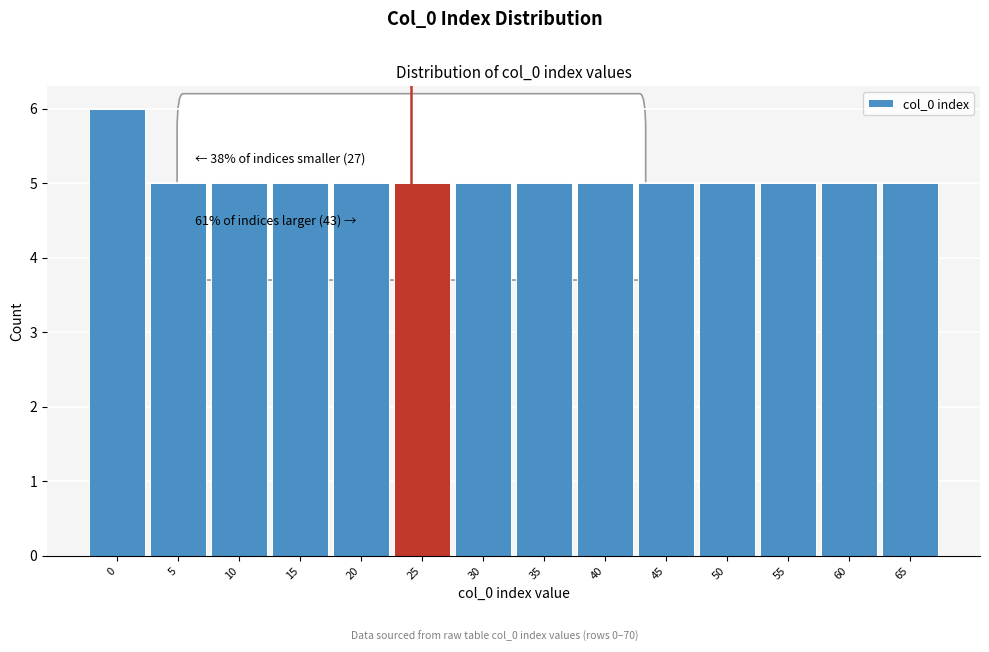

Reading left to right, what are all the values shown in this chart?

0=6	5=5	10=5	15=5	20=5	25=5	30=5	35=5	40=5	45=5	50=5	55=5	60=5	65=5